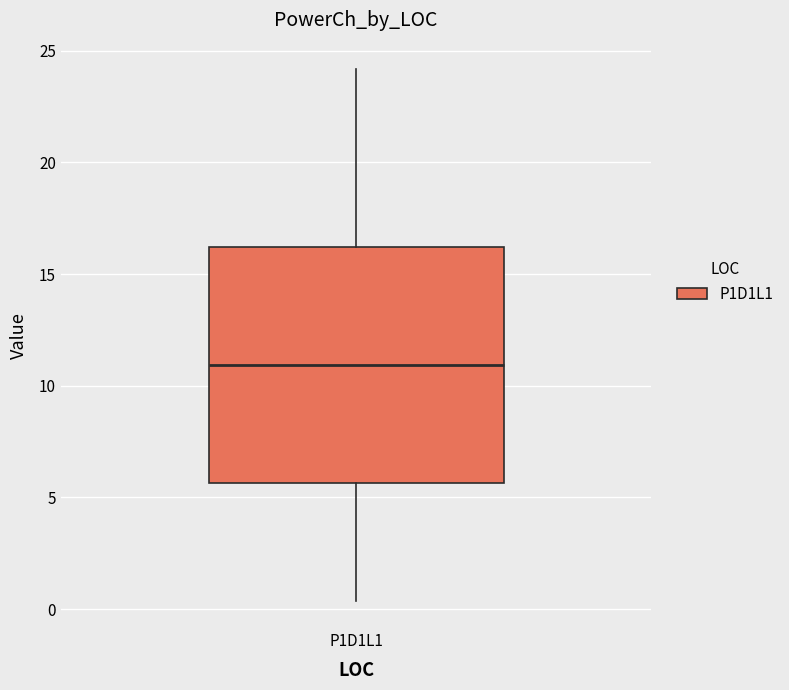

Where does the upper whisker of the box for P1D1L1 end on the y-axis? The values are not printed on the chart, so give them approximately, as read against the axis.

24.0